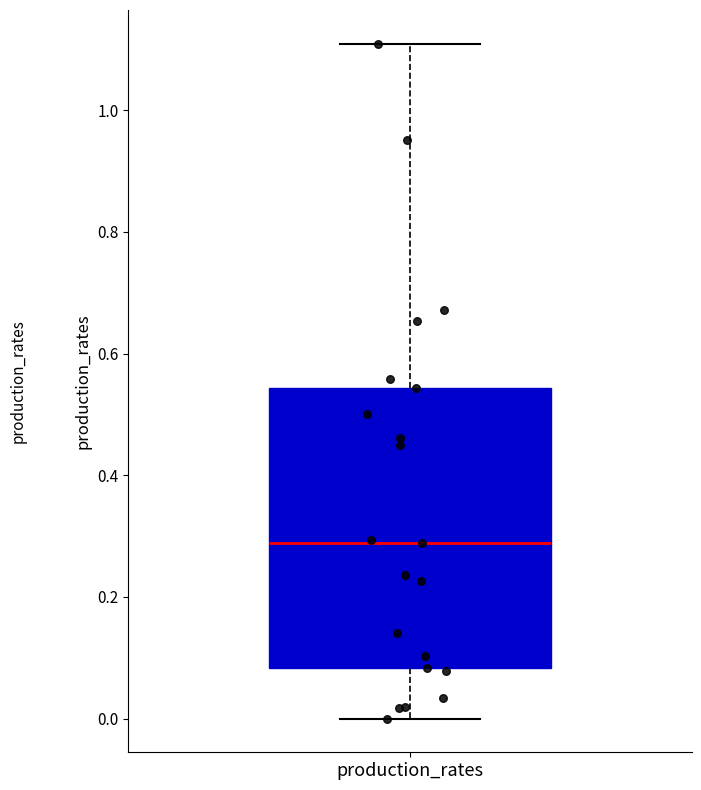

Transcribe this box plot: give where the median line is, the range the box spans, and where the two whiskers end, as read against the y-axis. The values are not printed on the chart, so give them approximately, as read against the axis.

median 0.28, box 0.08 to 0.54, whiskers 0.00 to 1.10